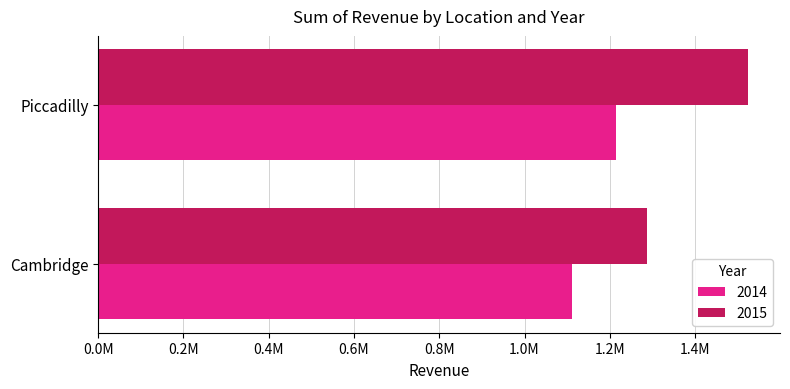

What are all the series names shown in the legend?

2014, 2015